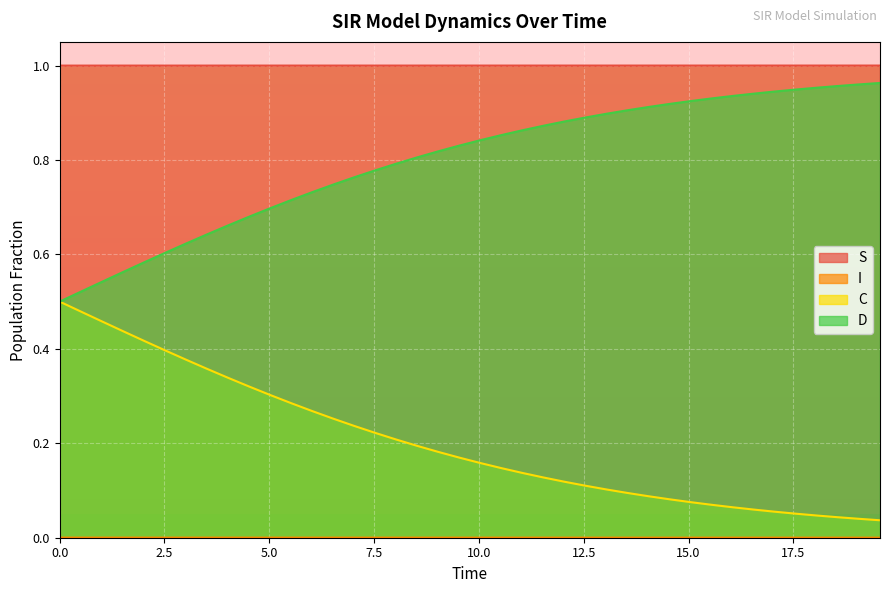

List the series in order of their overall mean, lowest first.

I, C, D, S